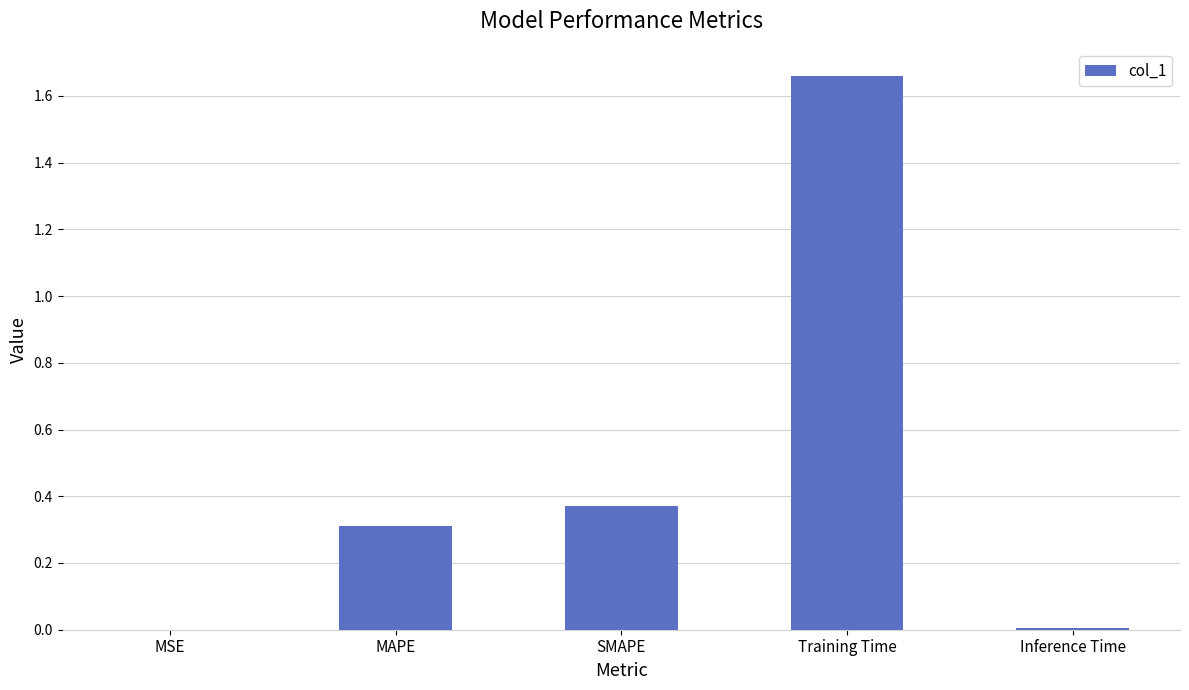

True or false: the data shows 0.3 at MAPE.

True